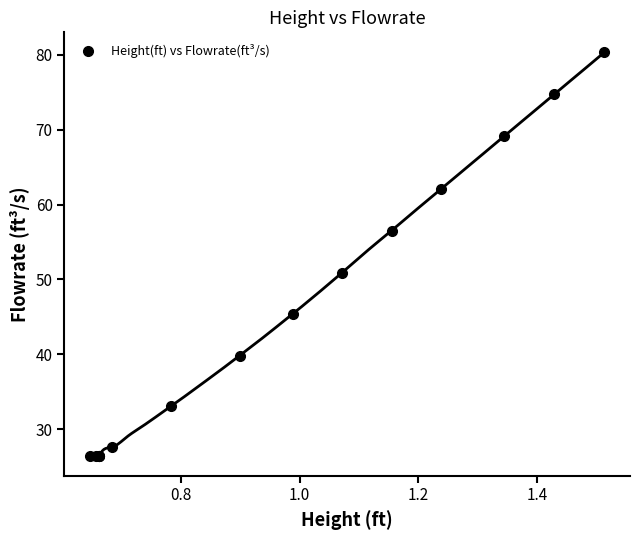

What Y value in the scatter plot is closest to 53?

50.9